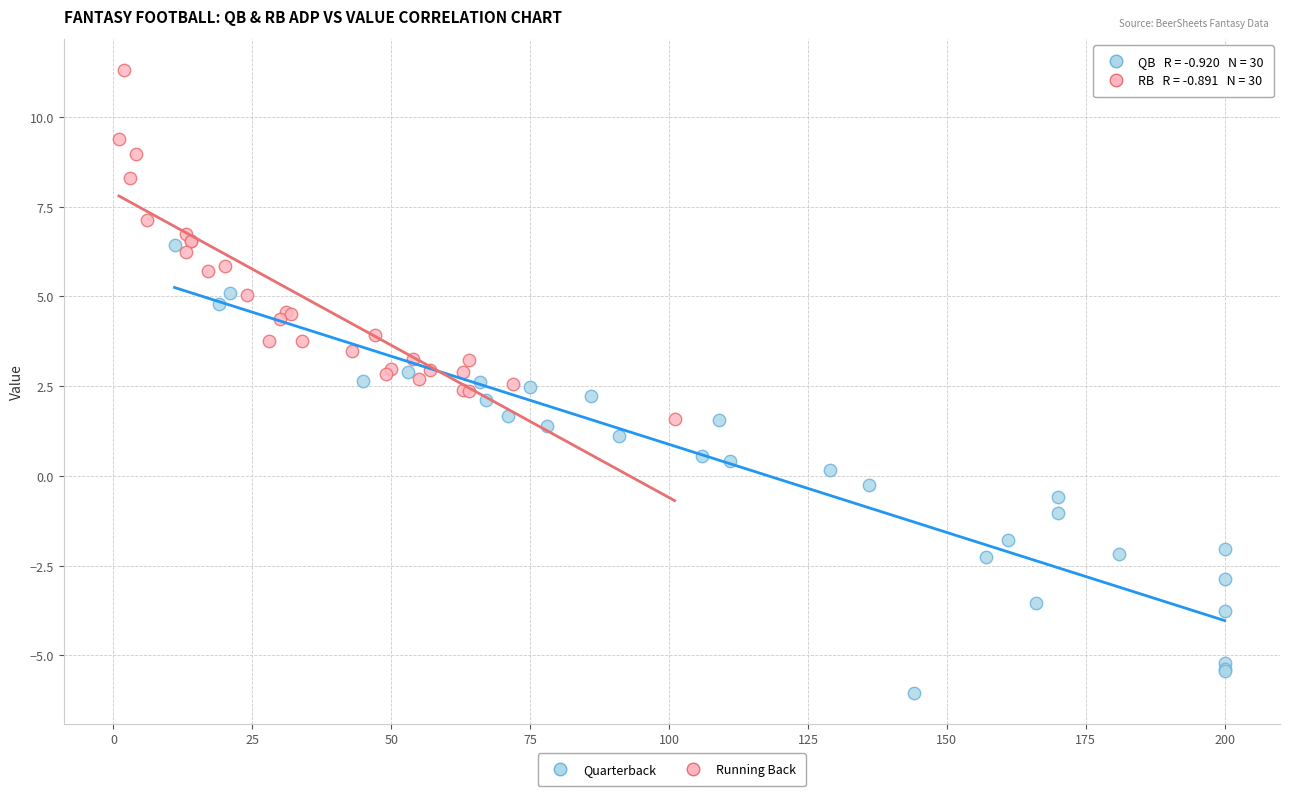

Which series contains the highest Y value?

Running Back